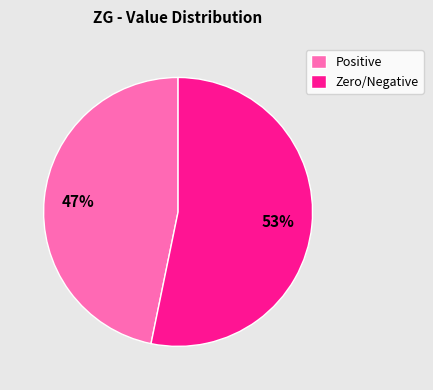

What is the majority slice?

Zero/Negative